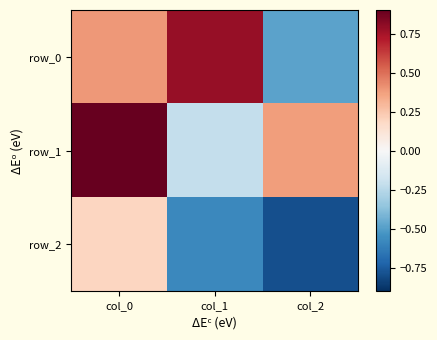

Count the number of categories in the chart.

3